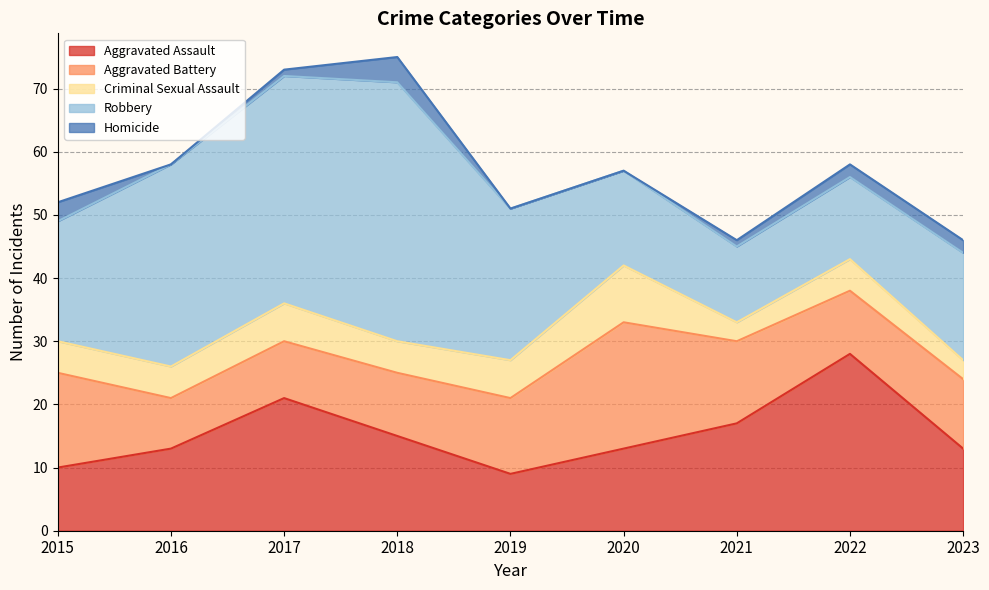

What is the value of the Aggravated Battery point at the 9th from the left?

11